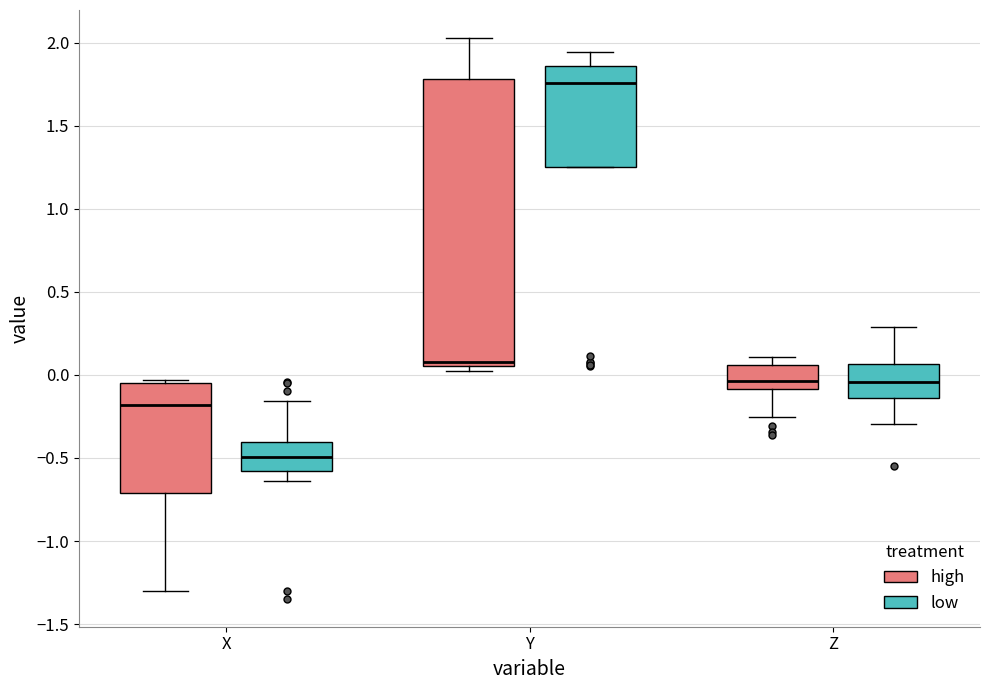

Where is the upper edge of the box for Z (high) on the y-axis? The values are not printed on the chart, so give them approximately, as read against the axis.

0.05